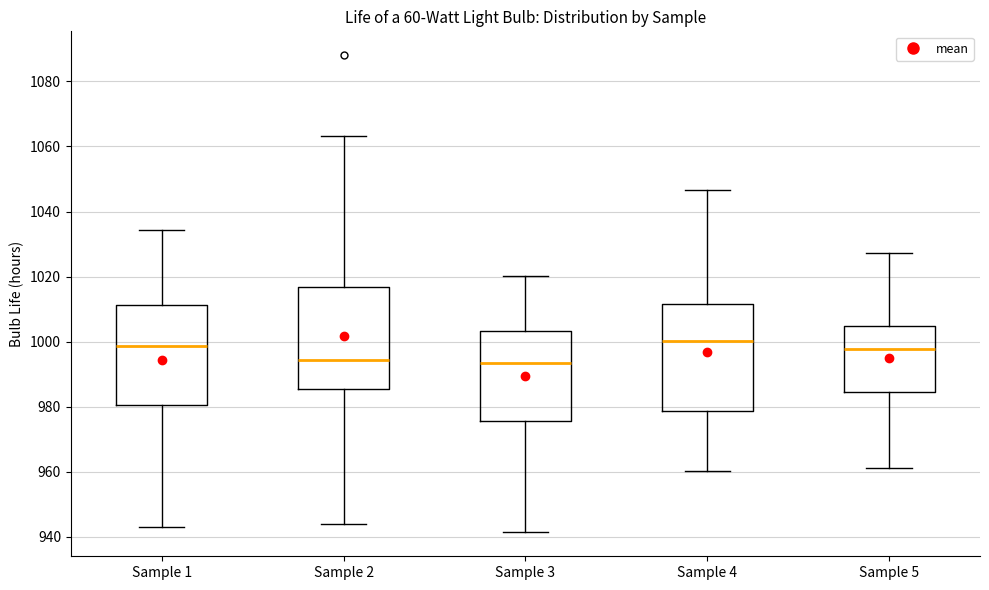

Where does the upper whisker of the box for Sample 3 end on the y-axis? The values are not printed on the chart, so give them approximately, as read against the axis.

1020